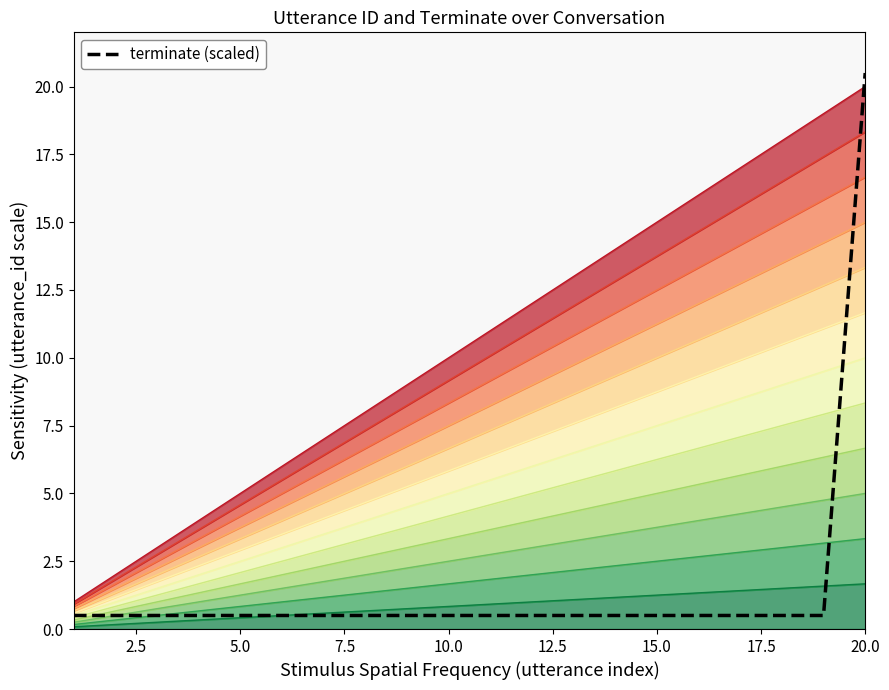

Which series changed the most between 15 and 16?

utterance_id